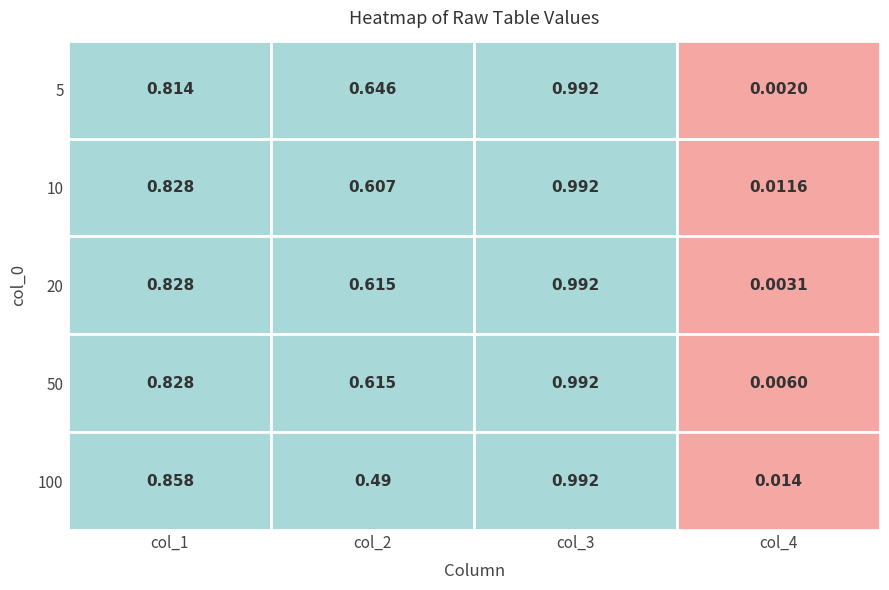

What is the difference between the second highest and minimum values in the 10 series?

0.8